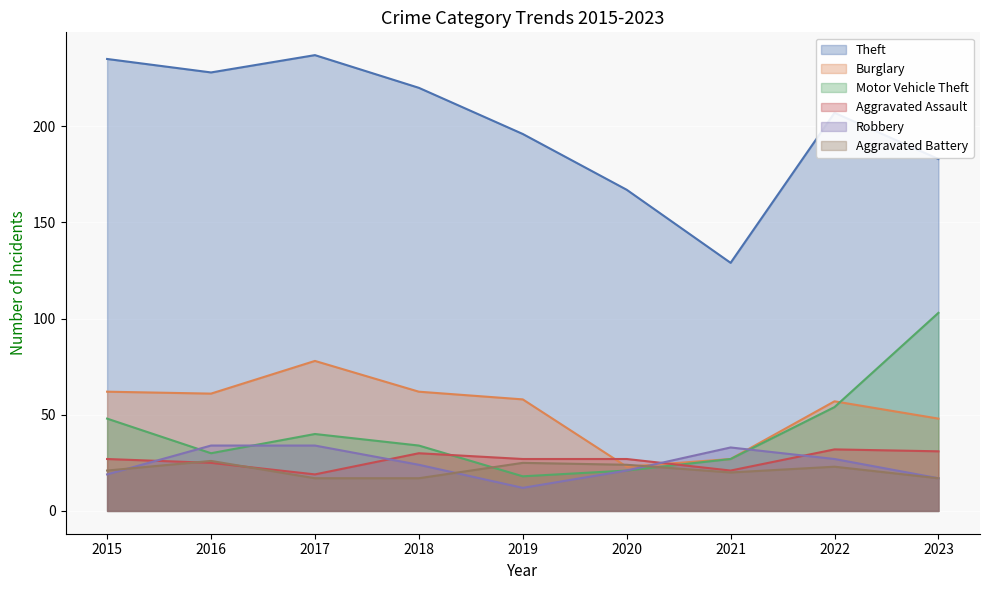

Where does the Robbery series first go above 24?

2016